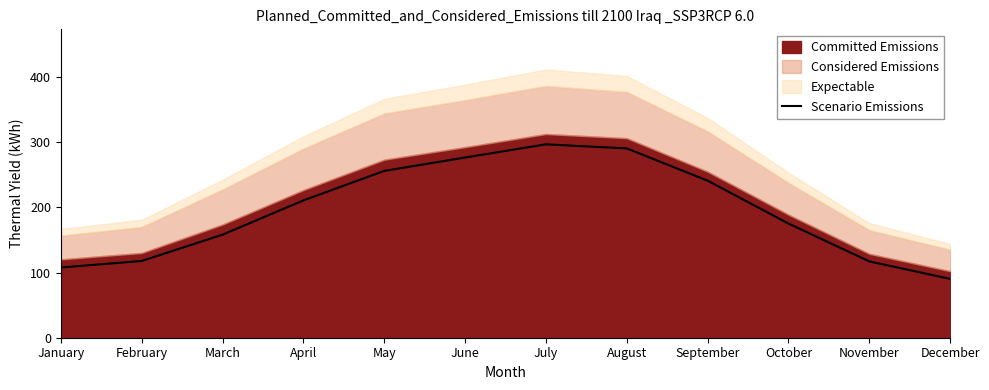

How many values are below 210?

6